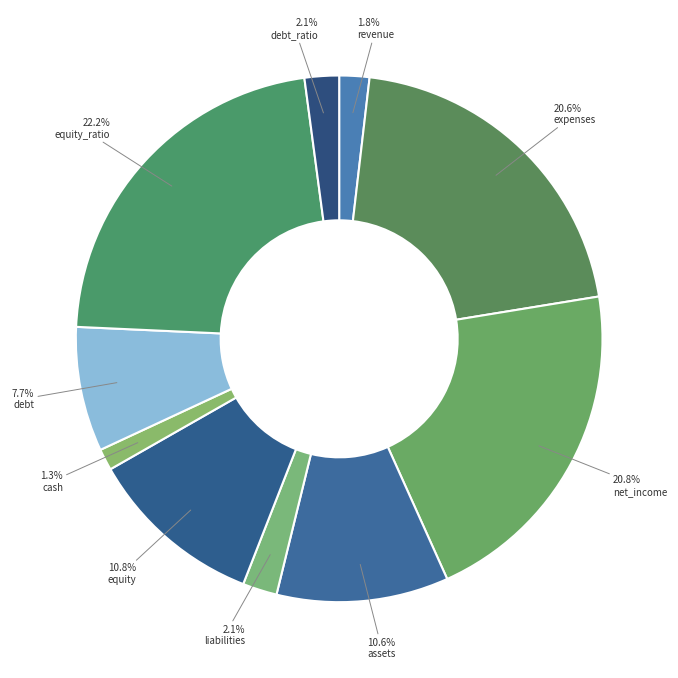

Is there any slice that represents more than half of the pie?

No